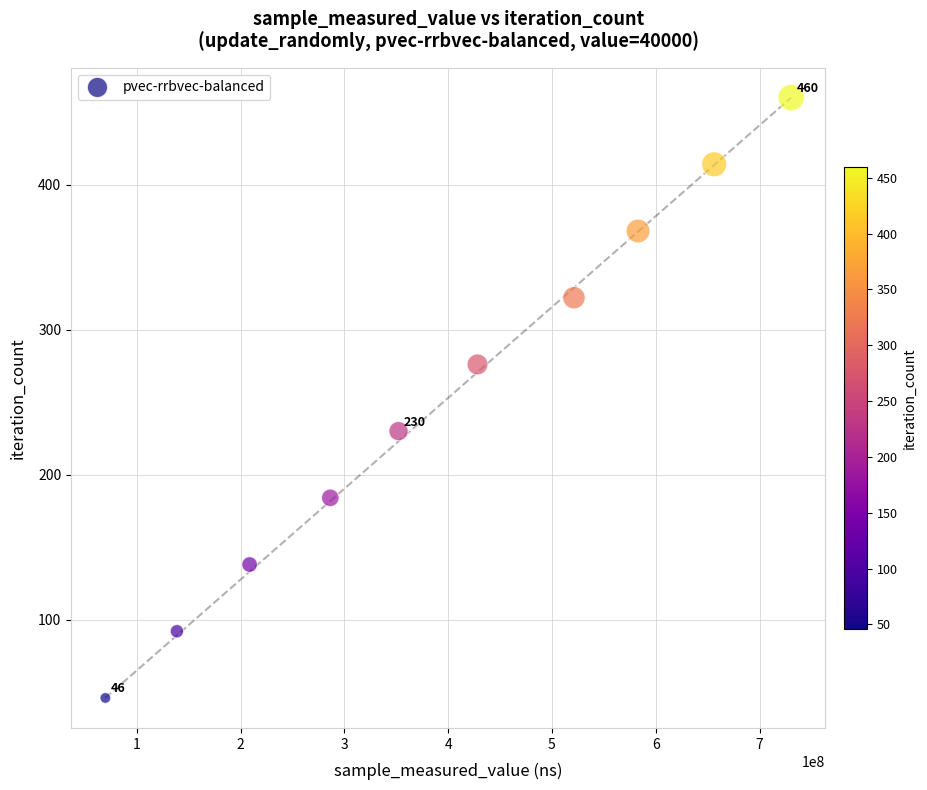

What is the range of Y values (max minus min)?

414